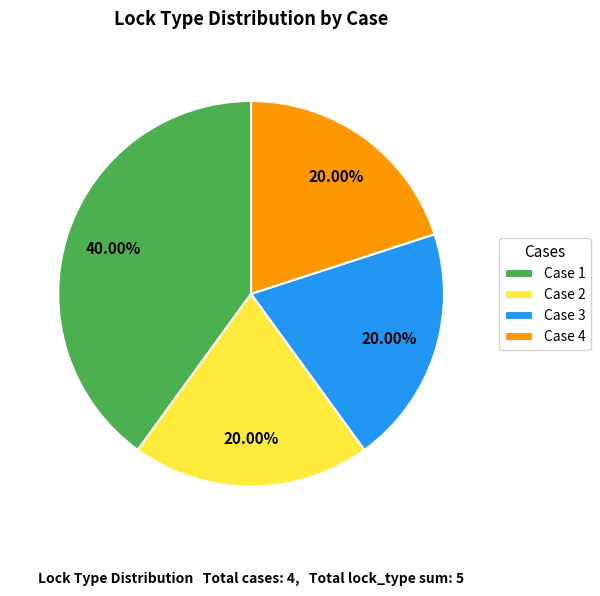

How many segments does this pie chart have?

4